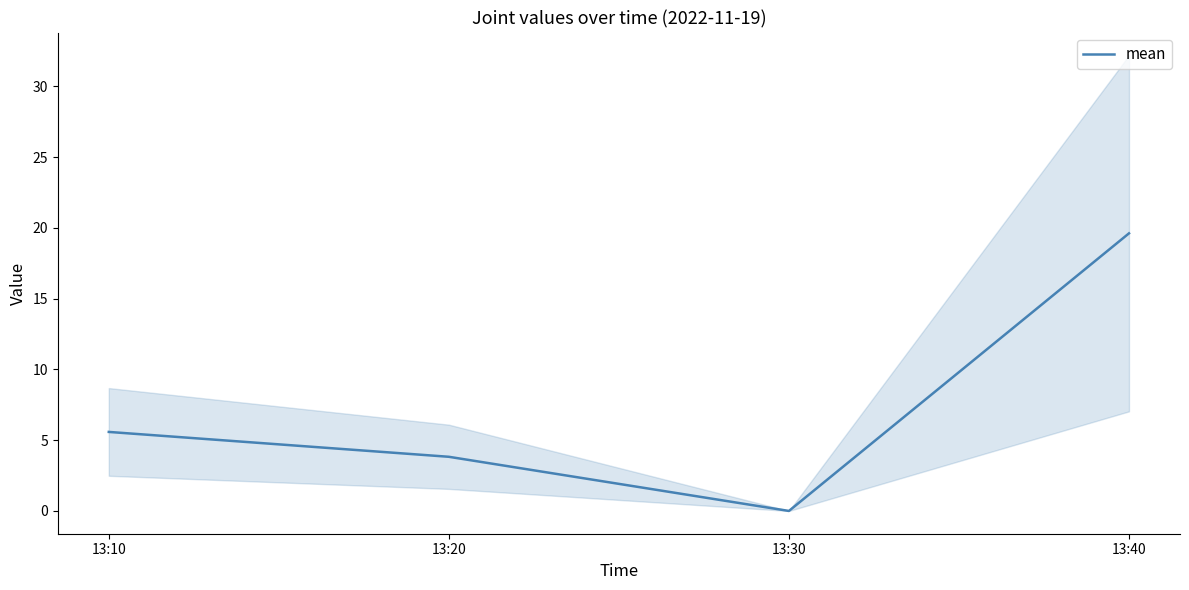

The value at 13:10 is 5.6. True or false?

True